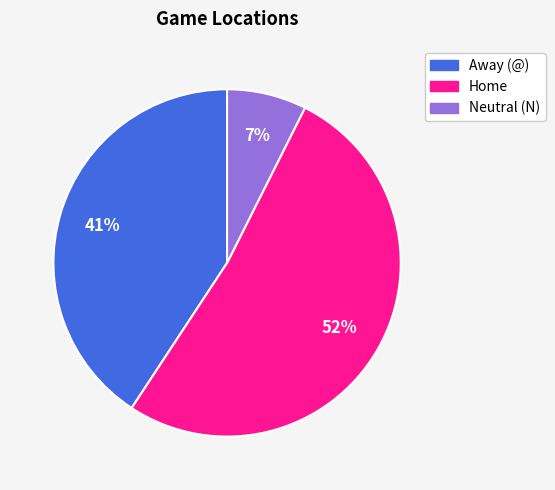

Between Home and Neutral (N), which is larger?

Home